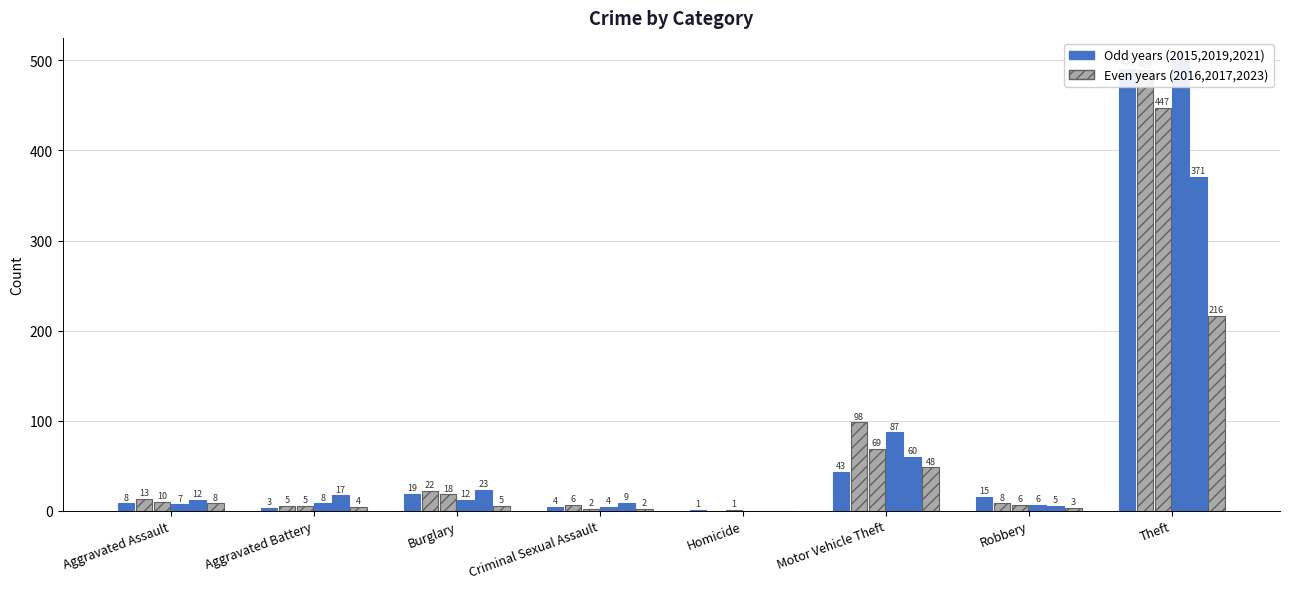

Read the 2021 value at Aggravated Assault, to the nearest 5.

10